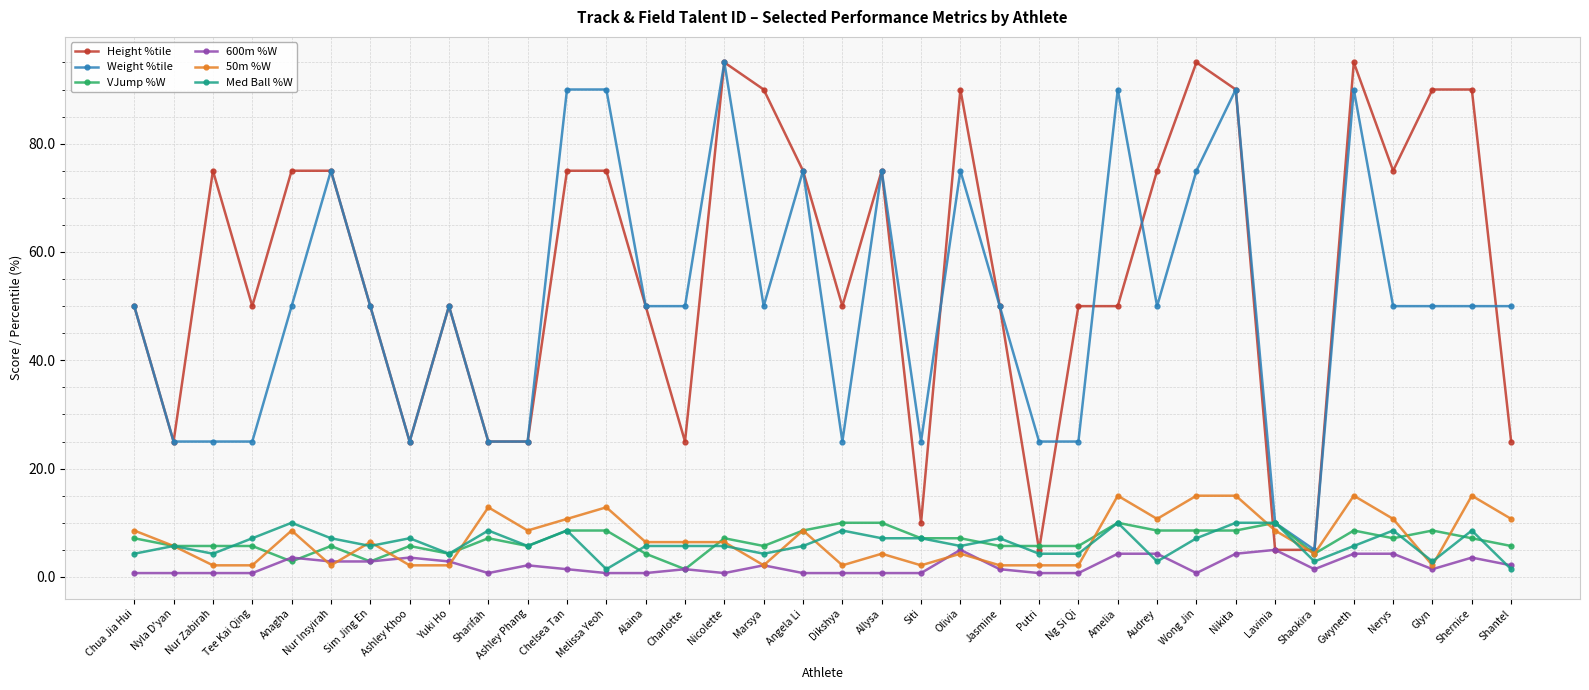

Reading left to right, list all the values displayed in this chart.

Height %tile: Chua Jia Hui=50.0	Nyla D'yan=25.0	Nur Zabirah=75.0	Tee Kai Qing=50.0	Anagha=75.0	Nur Insyirah=75.0	Sim Jing En=50.0	Ashley Khoo=25.0	Yuki Ho=50.0	Sharifah=25.0	Ashley Phang=25.0	Chelsea Tan=75.0	Melissa Yeoh=75.0	Alaina=50.0	Charlotte=25.0	Nicolette=95.0	Marsya=90.0	Angela Li=75.0	Dikshya=50.0	Allysa=75.0	Siti=10.0	Olivia=90.0	Jasmine=50.0	Putri=5.0	Ng Si Qi=50.0	Amelia=50.0	Audrey=75.0	Wong Jin=95.0	Nikita=90.0	Lavinia=5.0	Shaokira=5.0	Gwyneth=95.0	Nerys=75.0	Glyn=90.0	Shernice=90.0	Shantel=25.0
Weight %tile: Chua Jia Hui=50.0	Nyla D'yan=25.0	Nur Zabirah=25.0	Tee Kai Qing=25.0	Anagha=50.0	Nur Insyirah=75.0	Sim Jing En=50.0	Ashley Khoo=25.0	Yuki Ho=50.0	Sharifah=25.0	Ashley Phang=25.0	Chelsea Tan=90.0	Melissa Yeoh=90.0	Alaina=50.0	Charlotte=50.0	Nicolette=95.0	Marsya=50.0	Angela Li=75.0	Dikshya=25.0	Allysa=75.0	Siti=25.0	Olivia=75.0	Jasmine=50.0	Putri=25.0	Ng Si Qi=25.0	Amelia=90.0	Audrey=50.0	Wong Jin=75.0	Nikita=90.0	Lavinia=10.0	Shaokira=5.0	Gwyneth=90.0	Nerys=50.0	Glyn=50.0	Shernice=50.0	Shantel=50.0
VJump %W: Chua Jia Hui=7.1	Nyla D'yan=5.7	Nur Zabirah=5.7	Tee Kai Qing=5.7	Anagha=2.9	Nur Insyirah=5.7	Sim Jing En=2.9	Ashley Khoo=5.7	Yuki Ho=4.3	Sharifah=7.1	Ashley Phang=5.7	Chelsea Tan=8.6	Melissa Yeoh=8.6	Alaina=4.3	Charlotte=1.4	Nicolette=7.1	Marsya=5.7	Angela Li=8.6	Dikshya=10.0	Allysa=10.0	Siti=7.1	Olivia=7.1	Jasmine=5.7	Putri=5.7	Ng Si Qi=5.7	Amelia=10.0	Audrey=8.6	Wong Jin=8.6	Nikita=8.6	Lavinia=10.0	Shaokira=4.3	Gwyneth=8.6	Nerys=7.1	Glyn=8.6	Shernice=7.1	Shantel=5.7
600m %W: Chua Jia Hui=0.7	Nyla D'yan=0.7	Nur Zabirah=0.7	Tee Kai Qing=0.7	Anagha=3.6	Nur Insyirah=2.9	Sim Jing En=2.9	Ashley Khoo=3.6	Yuki Ho=2.9	Sharifah=0.7	Ashley Phang=2.1	Chelsea Tan=1.4	Melissa Yeoh=0.7	Alaina=0.7	Charlotte=1.4	Nicolette=0.7	Marsya=2.1	Angela Li=0.7	Dikshya=0.7	Allysa=0.7	Siti=0.7	Olivia=5.0	Jasmine=1.4	Putri=0.7	Ng Si Qi=0.7	Amelia=4.3	Audrey=4.3	Wong Jin=0.7	Nikita=4.3	Lavinia=5.0	Shaokira=1.4	Gwyneth=4.3	Nerys=4.3	Glyn=1.4	Shernice=3.6	Shantel=2.1
50m %W: Chua Jia Hui=8.6	Nyla D'yan=5.7	Nur Zabirah=2.1	Tee Kai Qing=2.1	Anagha=8.6	Nur Insyirah=2.1	Sim Jing En=6.4	Ashley Khoo=2.1	Yuki Ho=2.1	Sharifah=12.9	Ashley Phang=8.6	Chelsea Tan=10.7	Melissa Yeoh=12.9	Alaina=6.4	Charlotte=6.4	Nicolette=6.4	Marsya=2.1	Angela Li=8.6	Dikshya=2.1	Allysa=4.3	Siti=2.1	Olivia=4.3	Jasmine=2.1	Putri=2.1	Ng Si Qi=2.1	Amelia=15.0	Audrey=10.7	Wong Jin=15.0	Nikita=15.0	Lavinia=8.6	Shaokira=4.3	Gwyneth=15.0	Nerys=10.7	Glyn=2.1	Shernice=15.0	Shantel=10.7
Med Ball %W: Chua Jia Hui=4.3	Nyla D'yan=5.7	Nur Zabirah=4.3	Tee Kai Qing=7.1	Anagha=10.0	Nur Insyirah=7.1	Sim Jing En=5.7	Ashley Khoo=7.1	Yuki Ho=4.3	Sharifah=8.6	Ashley Phang=5.7	Chelsea Tan=8.6	Melissa Yeoh=1.4	Alaina=5.7	Charlotte=5.7	Nicolette=5.7	Marsya=4.3	Angela Li=5.7	Dikshya=8.6	Allysa=7.1	Siti=7.1	Olivia=5.7	Jasmine=7.1	Putri=4.3	Ng Si Qi=4.3	Amelia=10.0	Audrey=2.9	Wong Jin=7.1	Nikita=10.0	Lavinia=10.0	Shaokira=2.9	Gwyneth=5.7	Nerys=8.6	Glyn=2.9	Shernice=8.6	Shantel=1.4